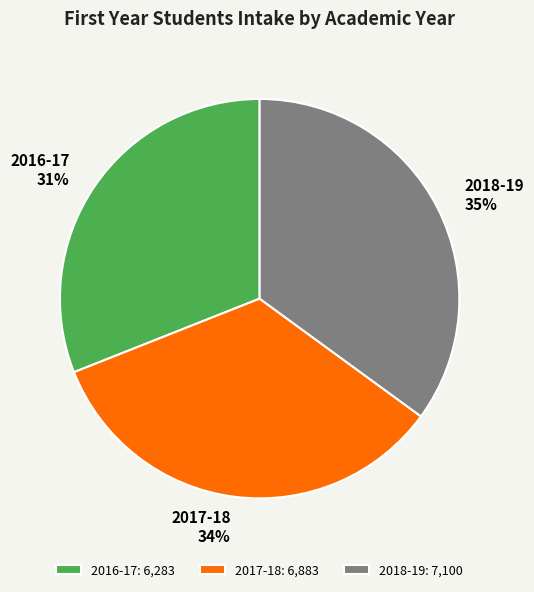

Is it true that 2018-19 is 35% of the pie?

True